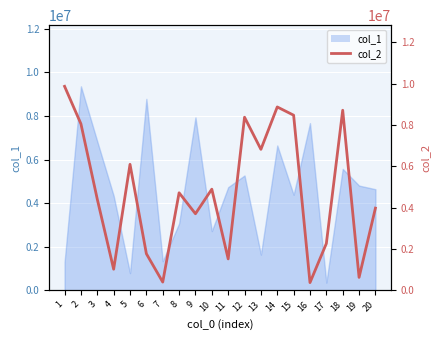

Is it true that the value at 8 is 4715555?

True